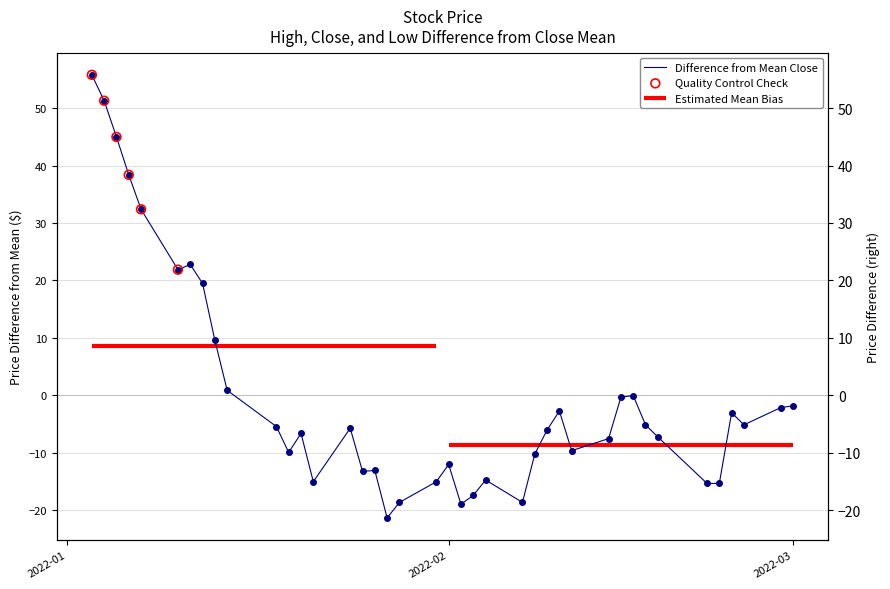

Which series contains the lowest Y value?

close